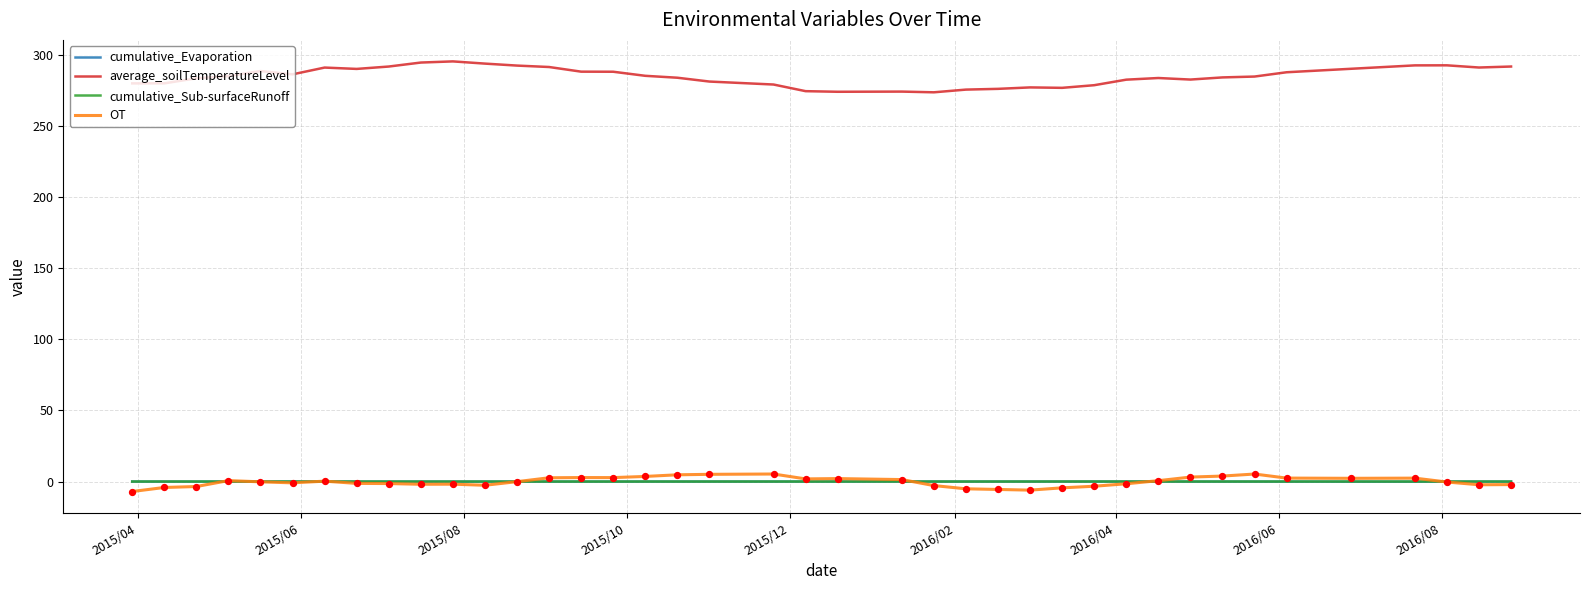

True or false: average_soilTemperatureLevel and cumulative_Evaporation cross at least once.

False